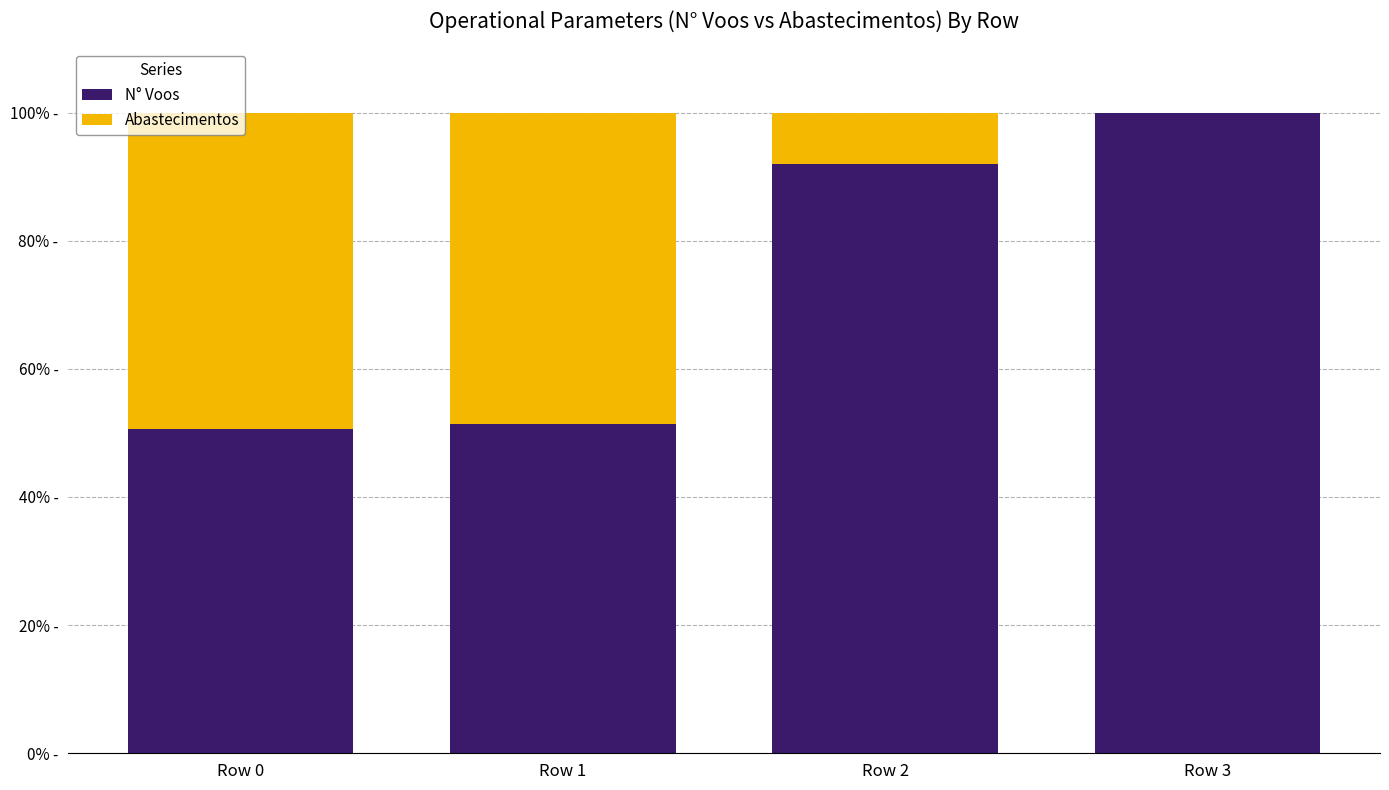

What is the lowest value of the N° Voos series?

50.6